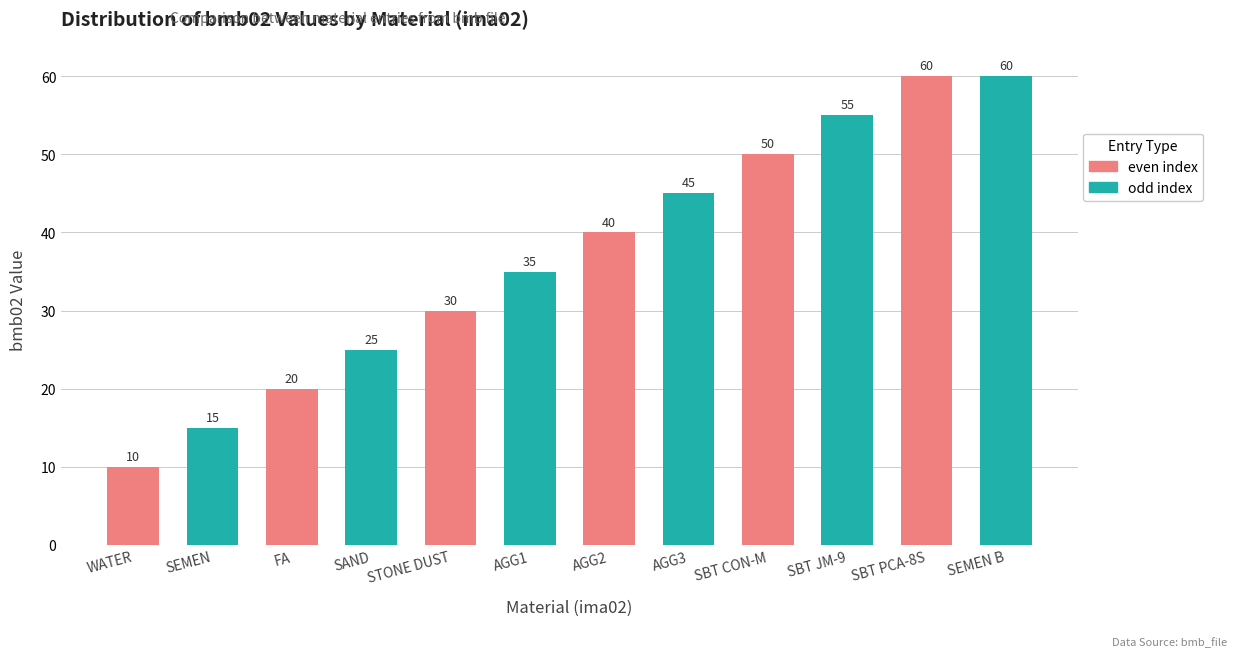

The value at SEMEN is 23. True or false?

False